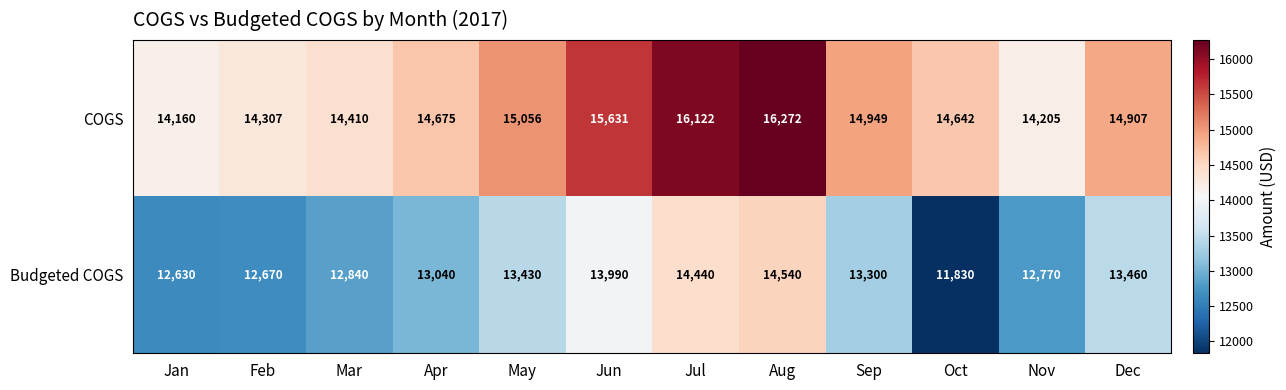

Which series has the widest spread of values?

Budgeted COGS